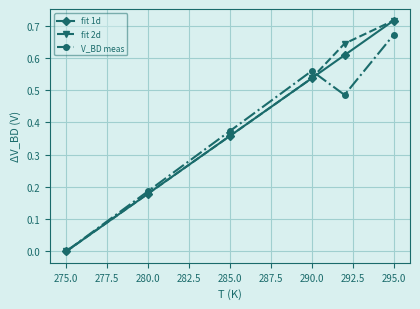

What is the difference between the maximum and minimum values in the fit 1d series?

0.7